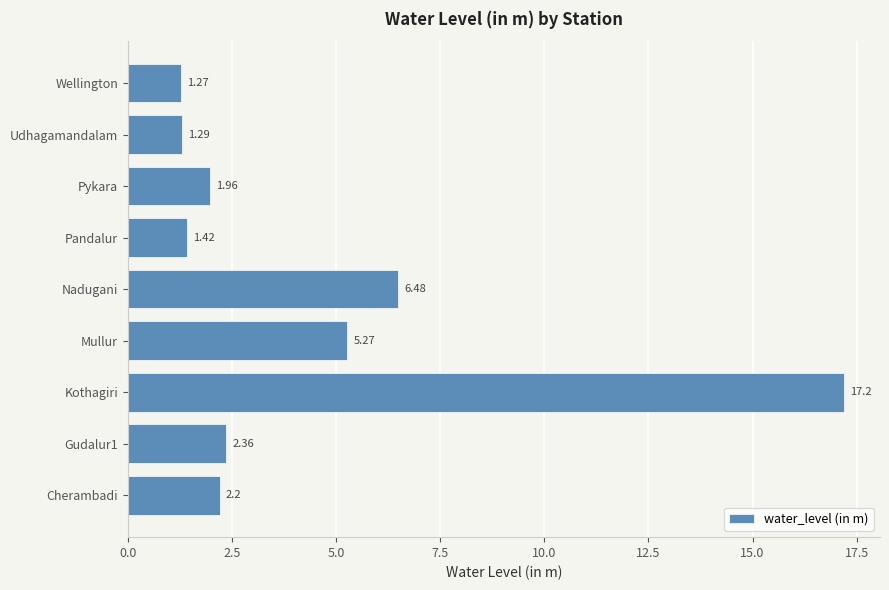

How many bars are there in total?

9